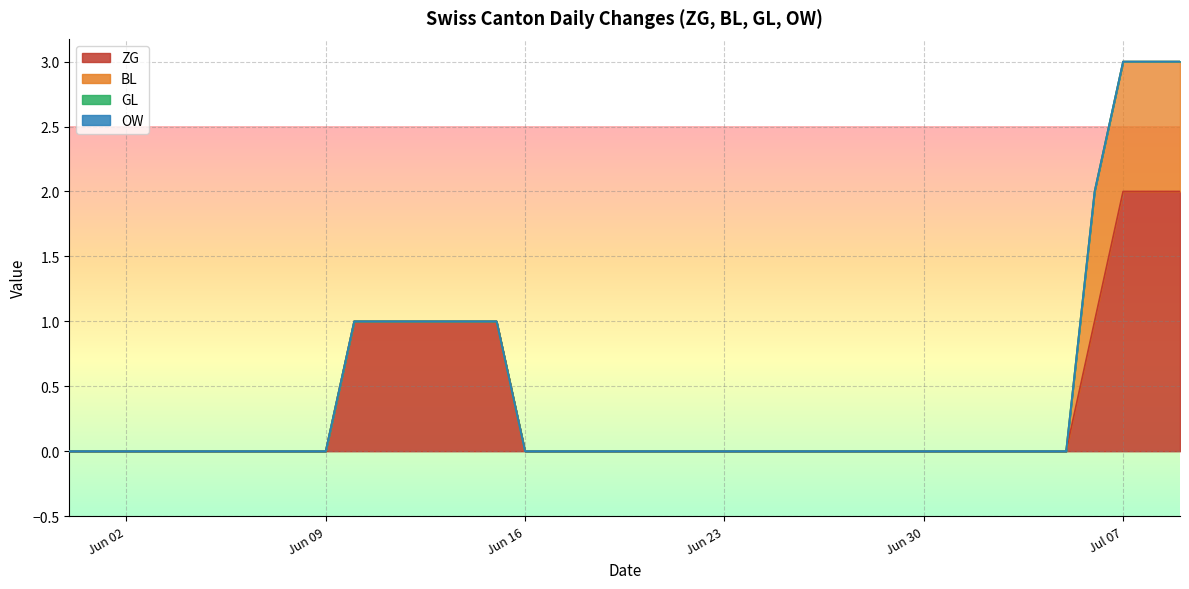

At 4, list the series in order from largest to smallest.

ZG, BL, GL, OW